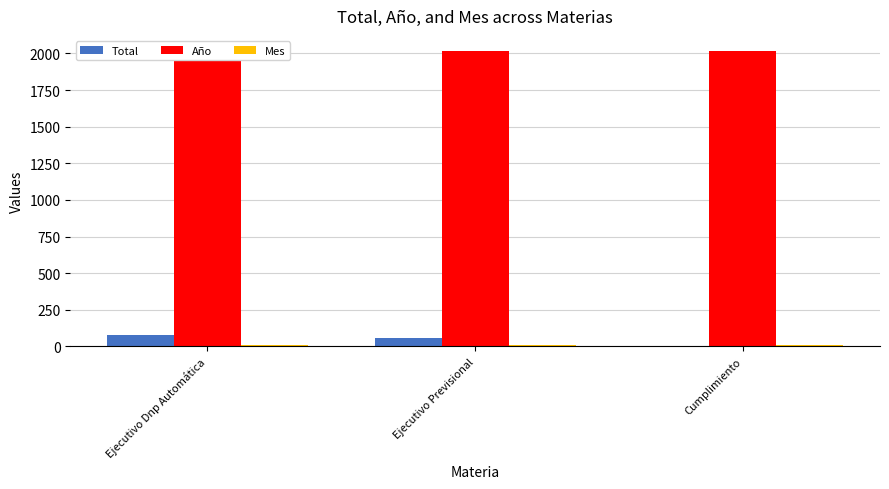

Reading left to right, transcribe all the data shown in this chart.

Total: Ejecutivo Dnp Automática=79	Ejecutivo Previsional=59	Cumplimiento=4
Año: Ejecutivo Dnp Automática=2019	Ejecutivo Previsional=2019	Cumplimiento=2019
Mes: Ejecutivo Dnp Automática=8	Ejecutivo Previsional=8	Cumplimiento=8